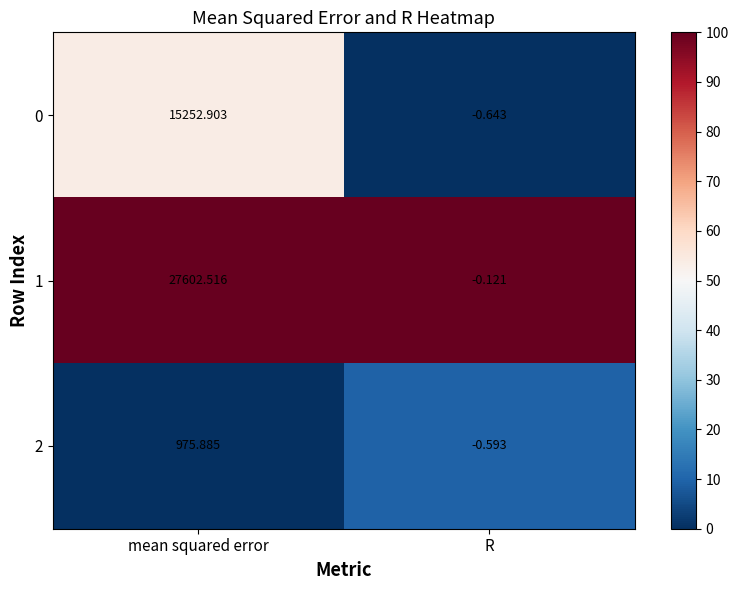

What is the total value across all series at R?

-1.4